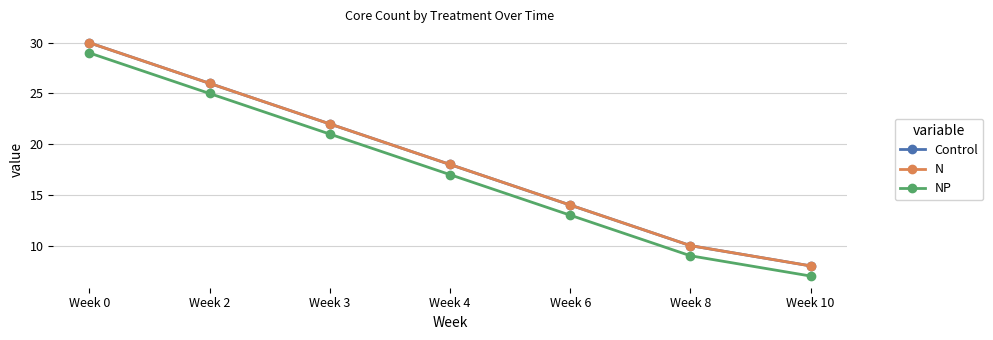

Does the chart have visible grid lines?

Yes